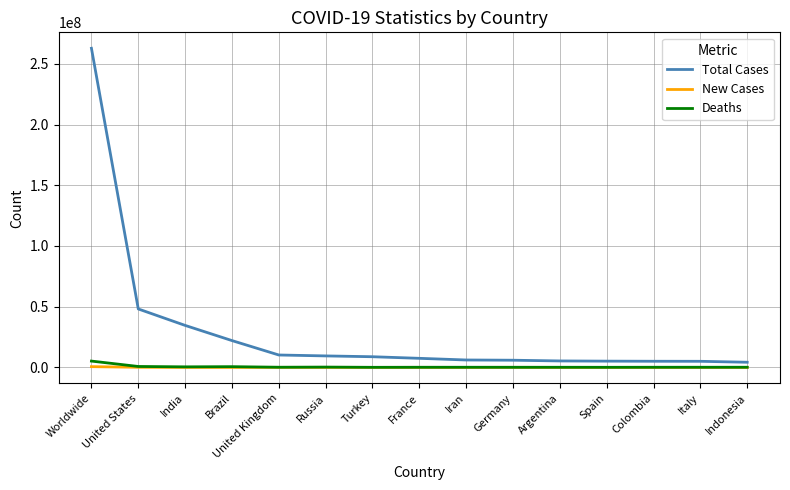

Which series has the largest range (max minus min)?

Total Cases